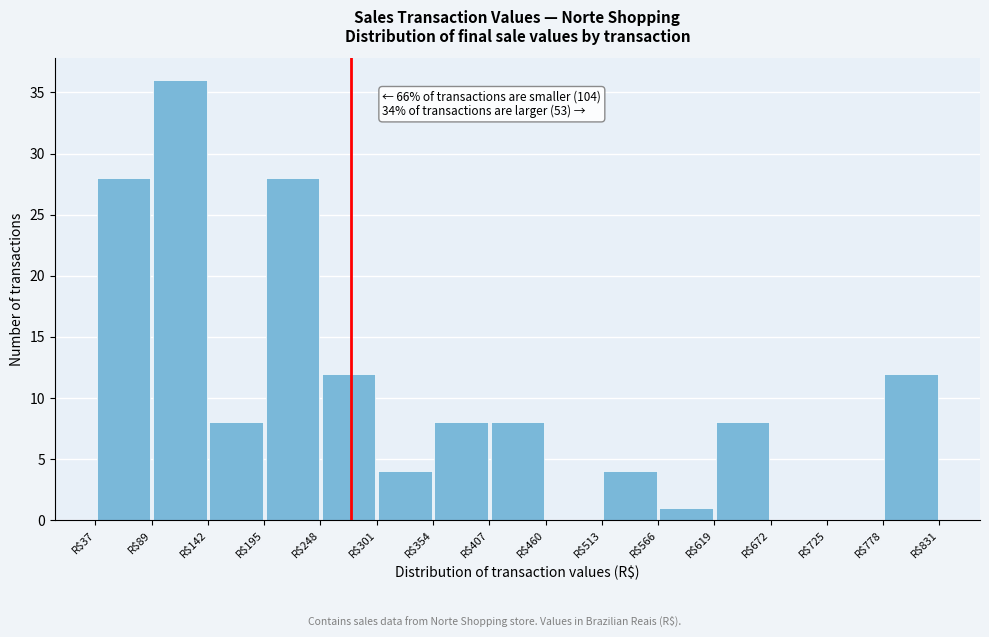

Over which range of the x-axis is the bar tallest?

90 to 140